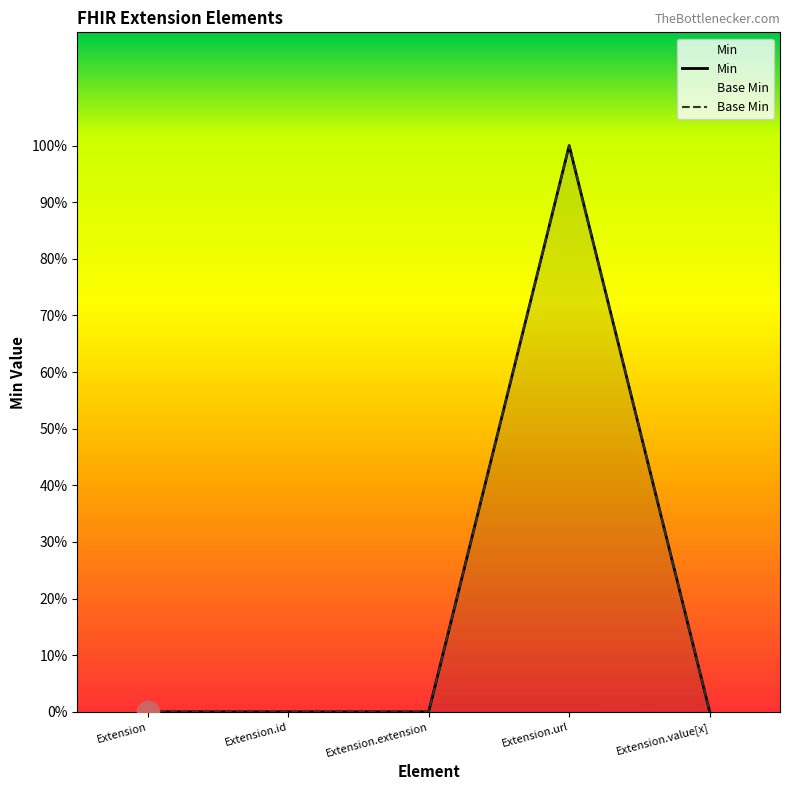

True or false: Base Min and Min cross at least once.

False